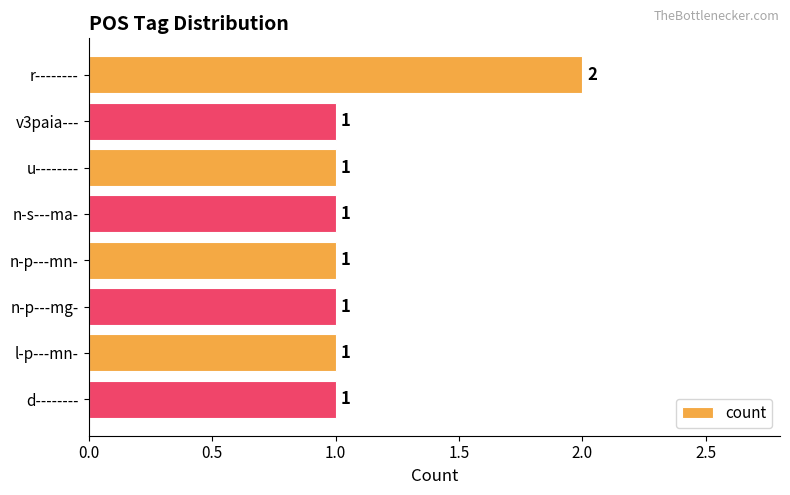

Does the chart contain stacked bars?

No